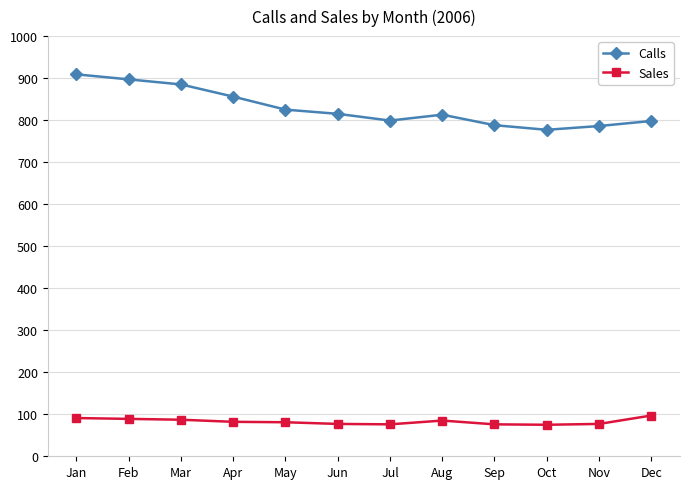

What is the difference between the maximum and minimum values in the Sales series?

22